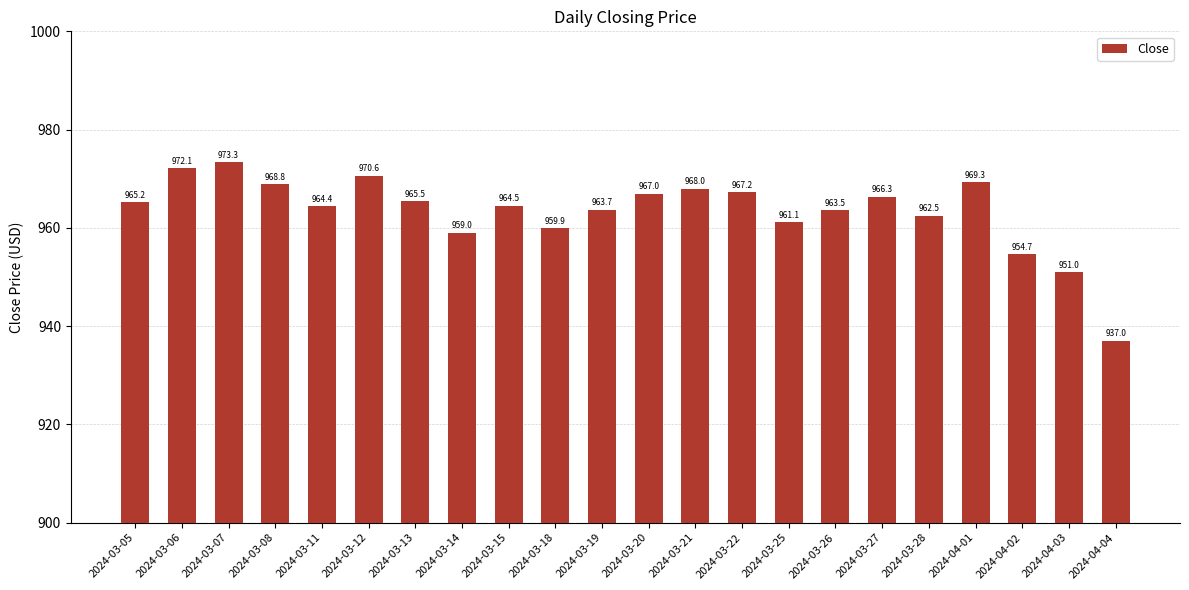

List the labels in order of value, smallest first.

2024-04-04, 2024-04-03, 2024-04-02, 2024-03-14, 2024-03-18, 2024-03-25, 2024-03-28, 2024-03-26, 2024-03-19, 2024-03-11, 2024-03-15, 2024-03-05, 2024-03-13, 2024-03-27, 2024-03-20, 2024-03-22, 2024-03-21, 2024-03-08, 2024-04-01, 2024-03-12, 2024-03-06, 2024-03-07